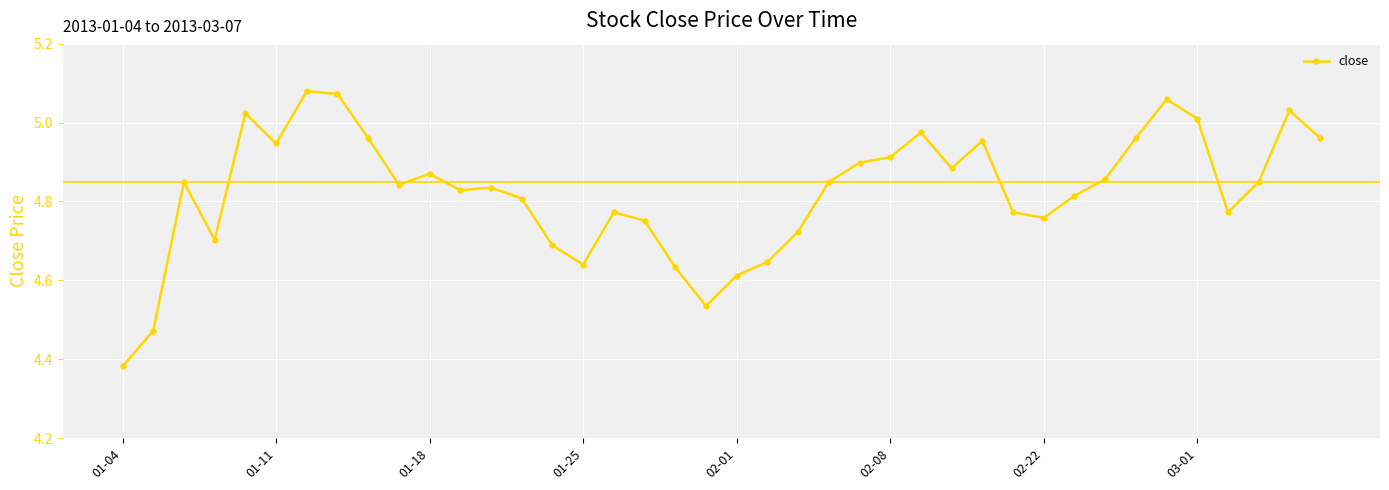

What is the difference between the second highest and minimum values?

0.7